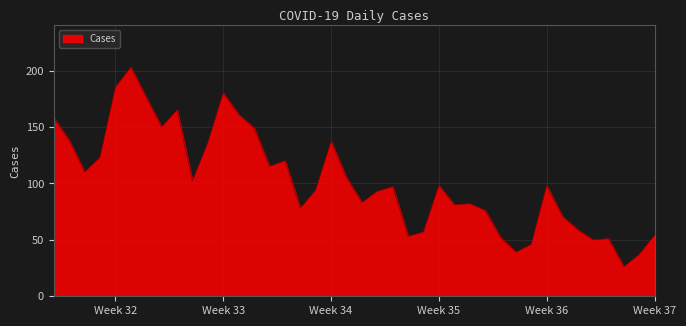

What is the maximum value shown in the chart?

203